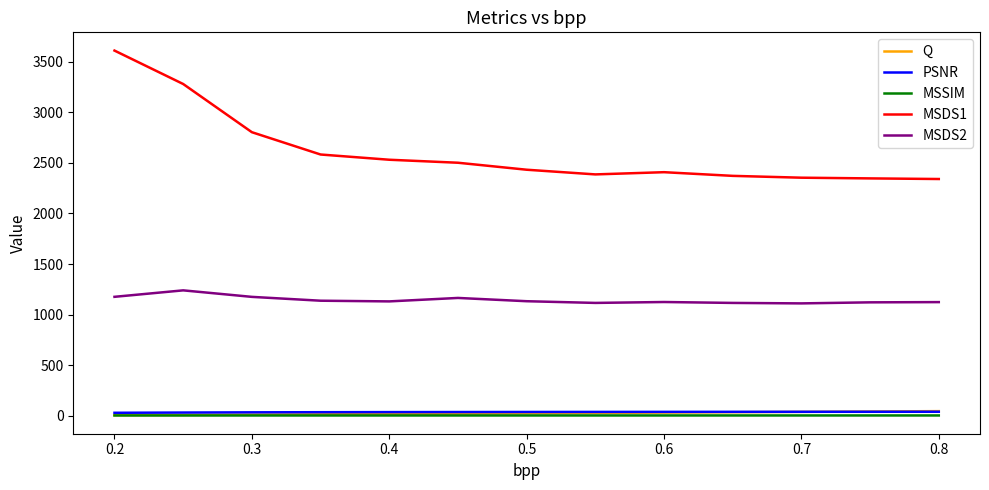

What is the average value of the MSDS1 series?

2612.3